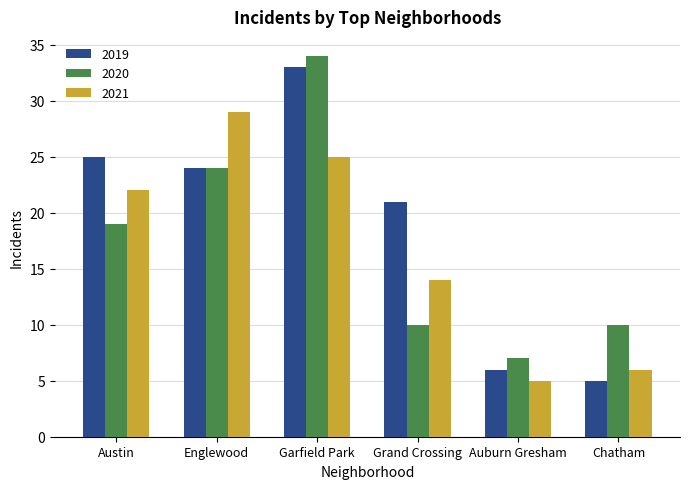

What is the label of the 5th bar from the right?

Englewood